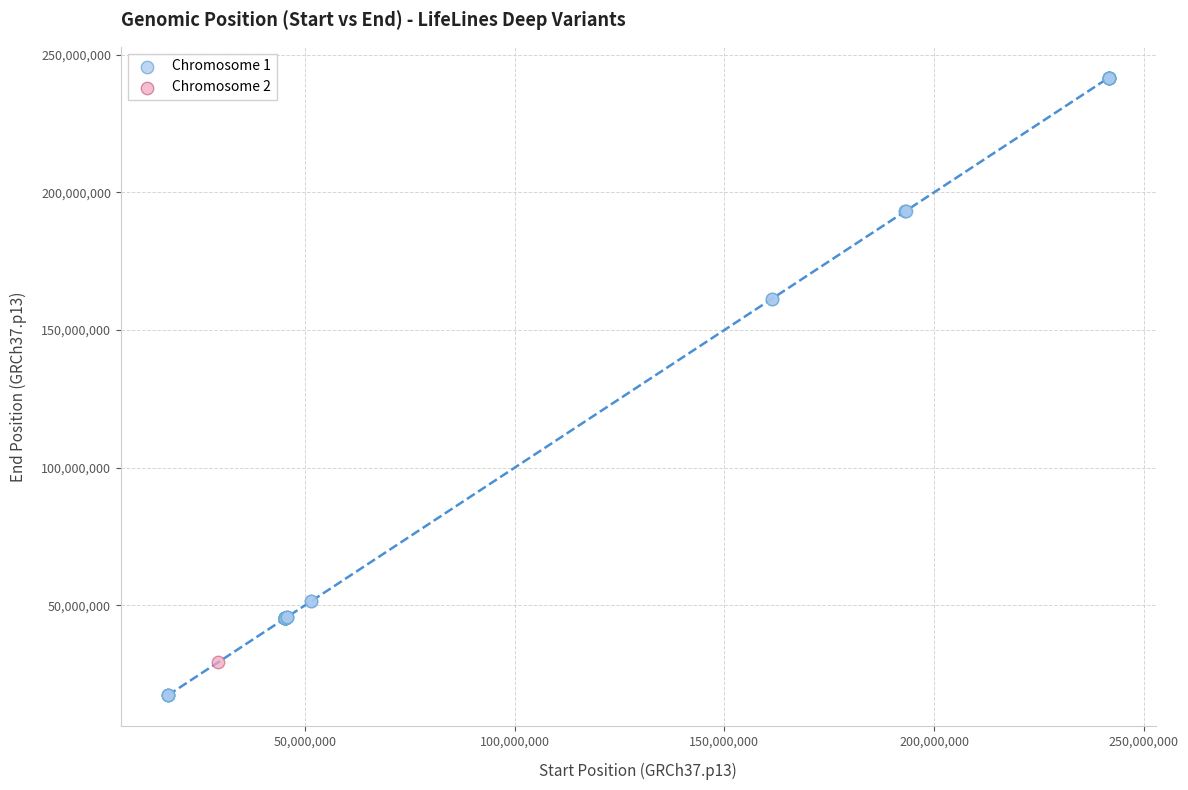

What are all the series names shown in the legend?

Chromosome 1, Chromosome 2